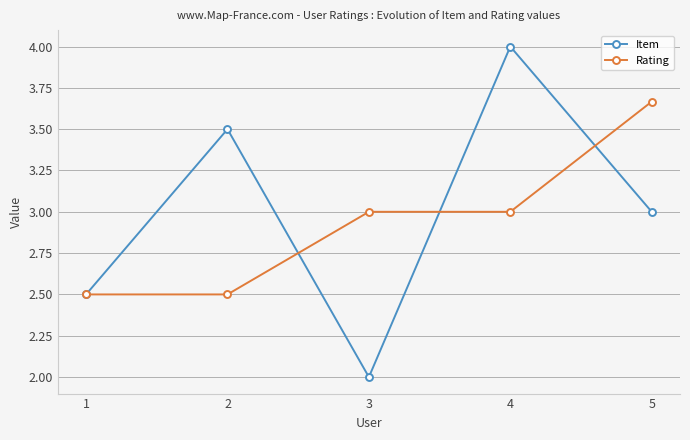

Rank the series by their average value, from highest to lowest.

Item, Rating